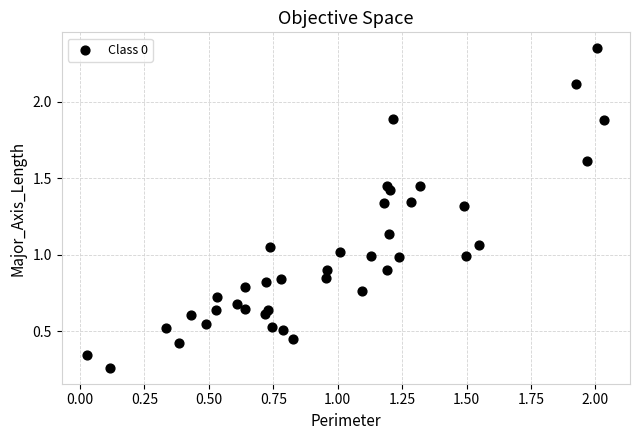

What is the range of X values (max minus min)?

2.0